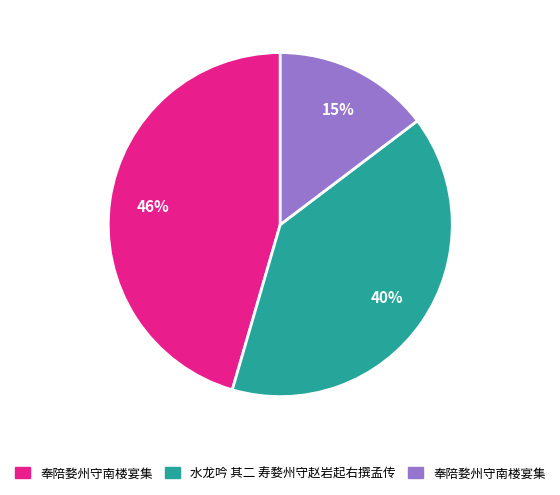

Is there a majority slice in this chart?

No